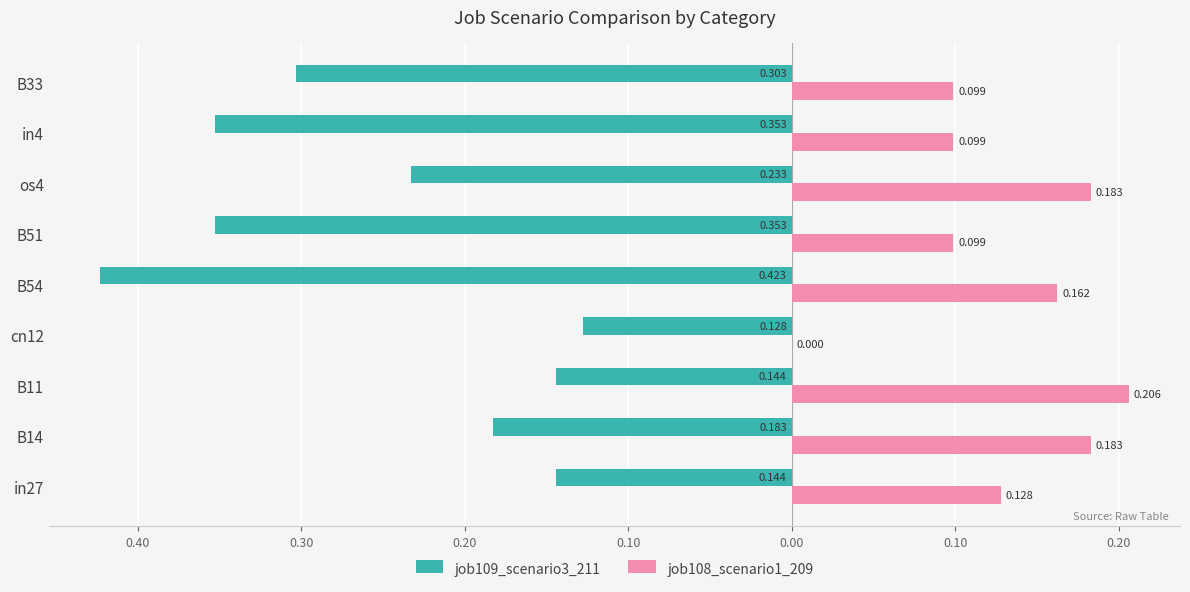

Which series has the largest range (max minus min)?

job109_scenario3_211